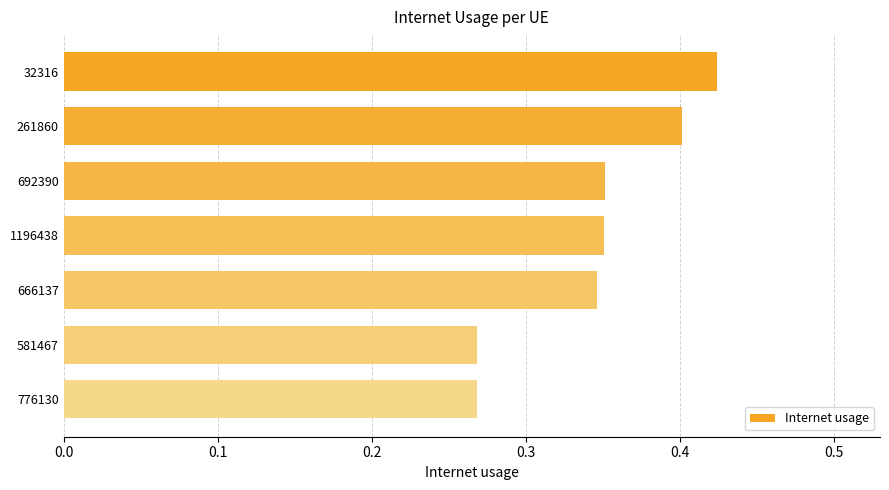

What is the sum of the values at 1196438 and 692390?

0.7